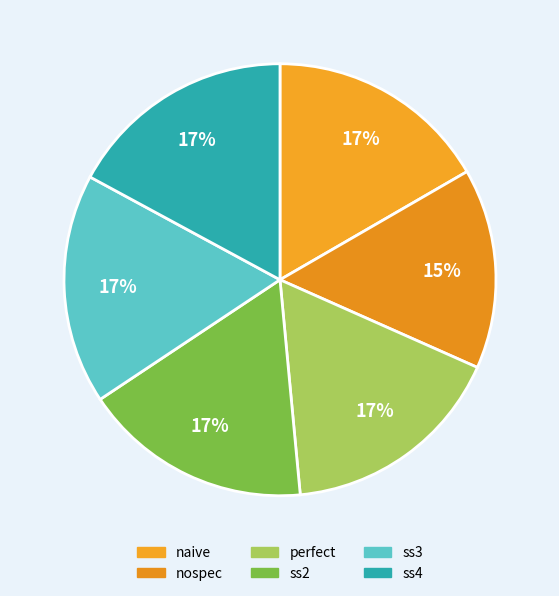

To the nearest percent, what is the average slice percentage?

17%